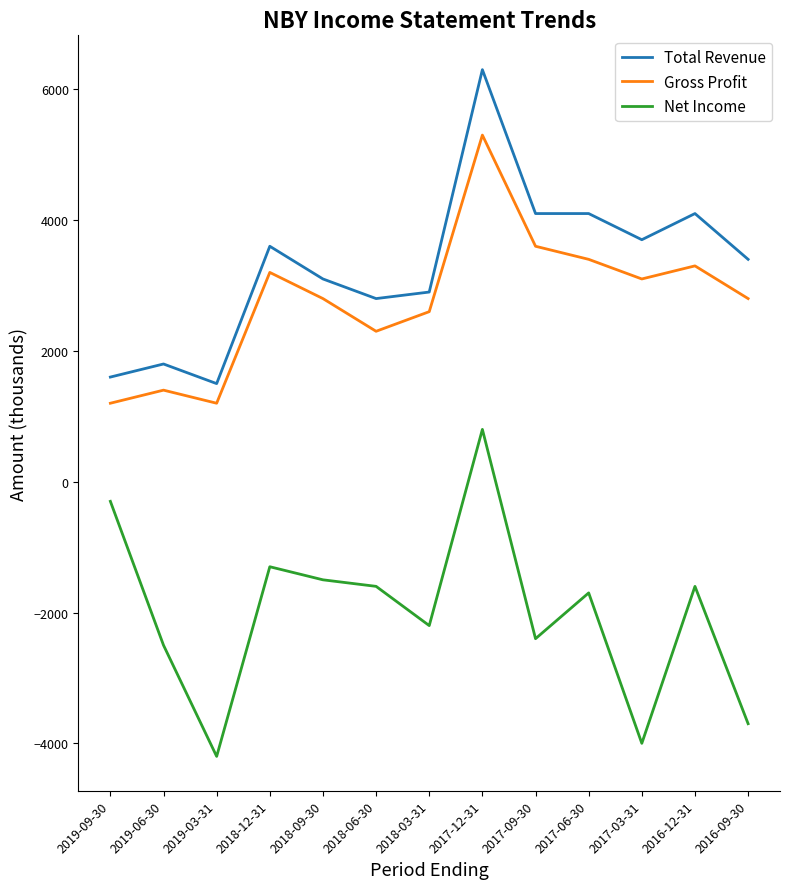

Where is the first local maximum for Net Income?

2018-12-31